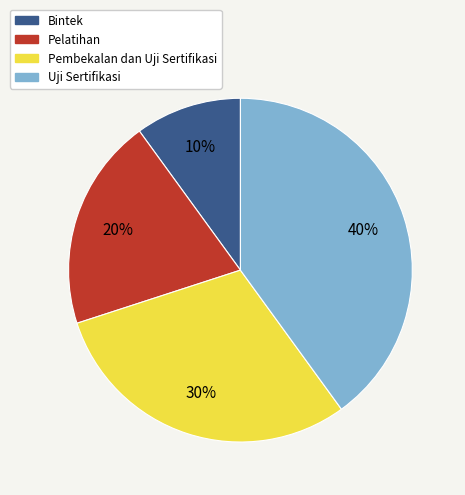

Do Uji Sertifikasi and Pembekalan dan Uji Sertifikasi together represent more than half of the pie?

Yes